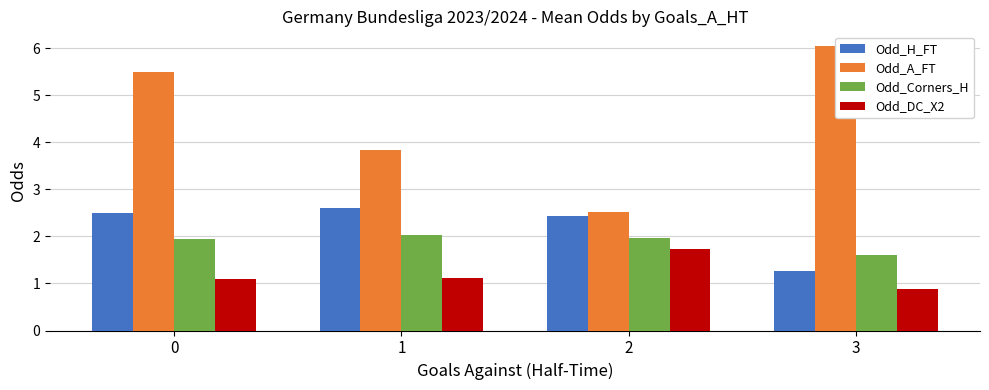

What is the difference between the Odd_H_FT values at 2 and 0?

0.1